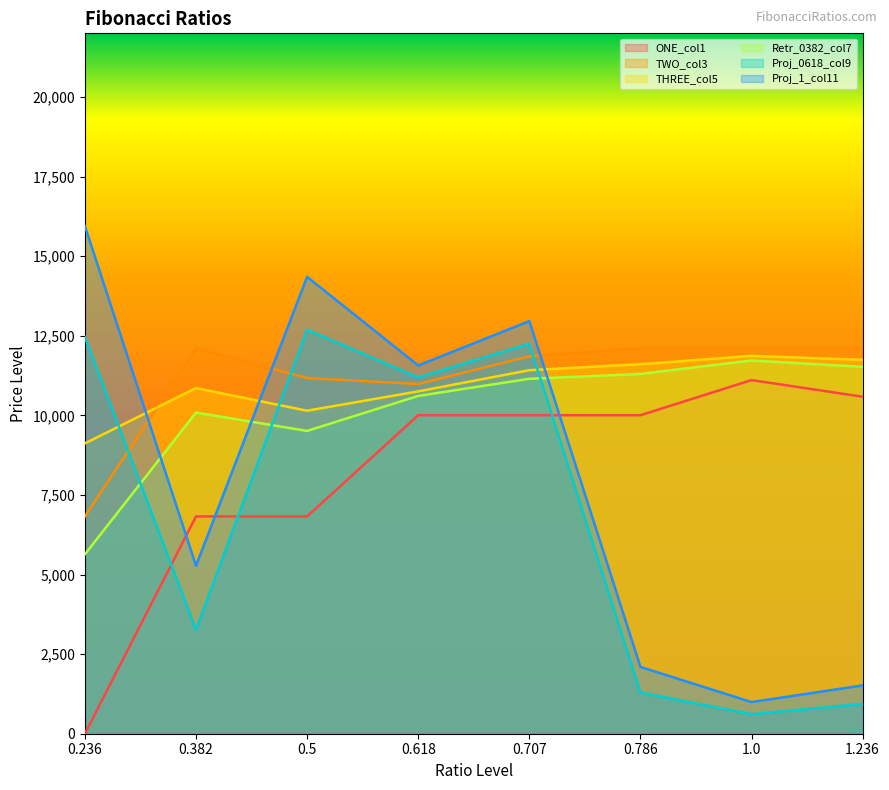

Is the value of Retr_0382_col7 at 0.382 greater than the value of THREE_col5 at 0.236?

Yes